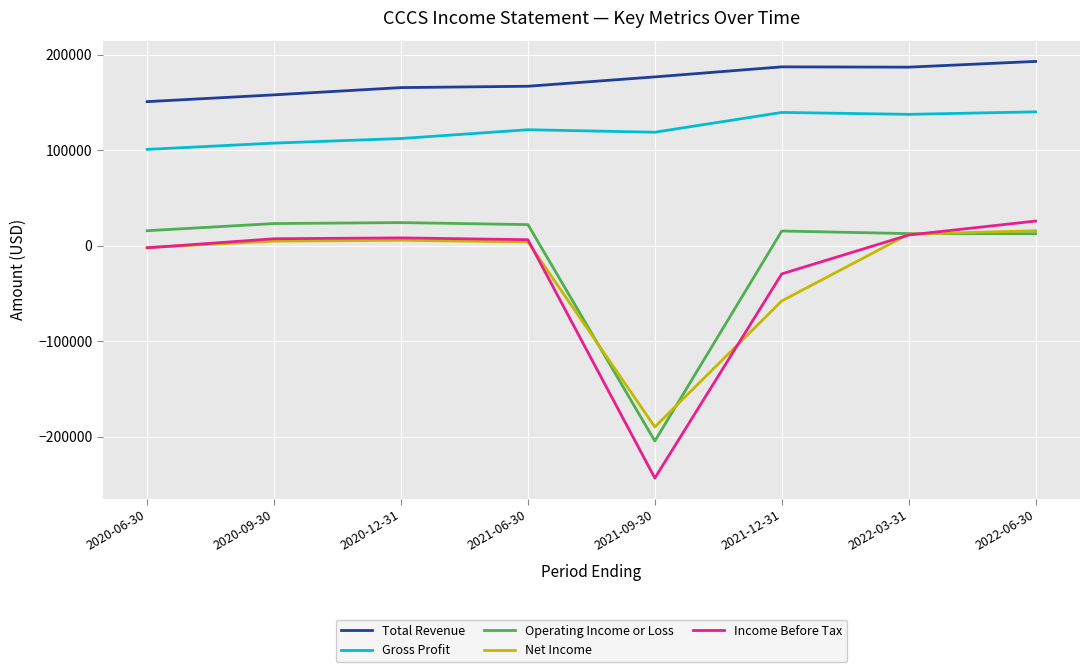

Is this an area chart (filled region under the line)?

No